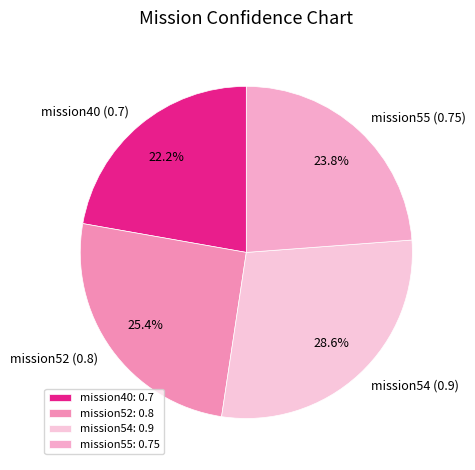

To the nearest percent, what percentage of the pie is mission54?

29%